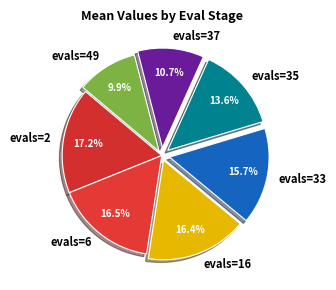

Which slice is the largest?

evals=2